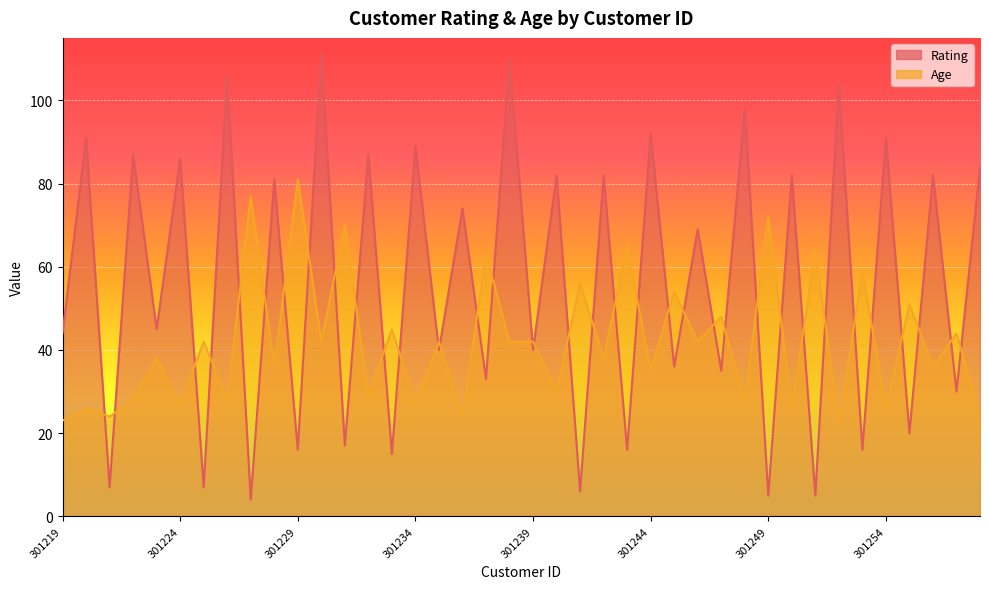

Where do Age and Rating first cross each other?

301220 and 301221